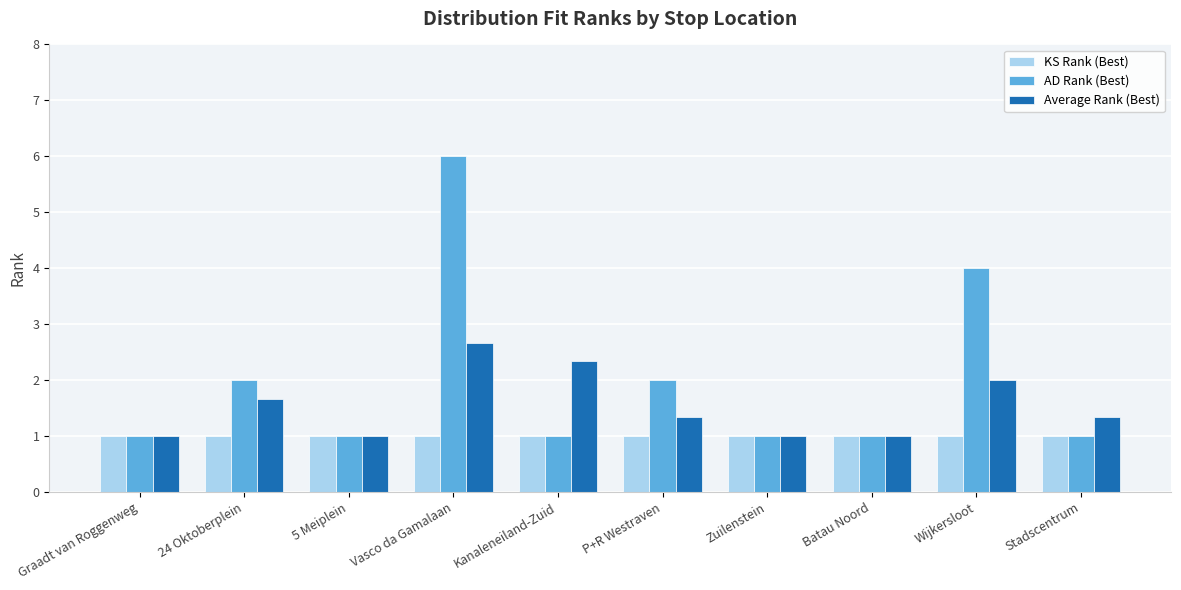

What are all the series names shown in the legend?

KS Rank (Best), AD Rank (Best), Average Rank (Best)